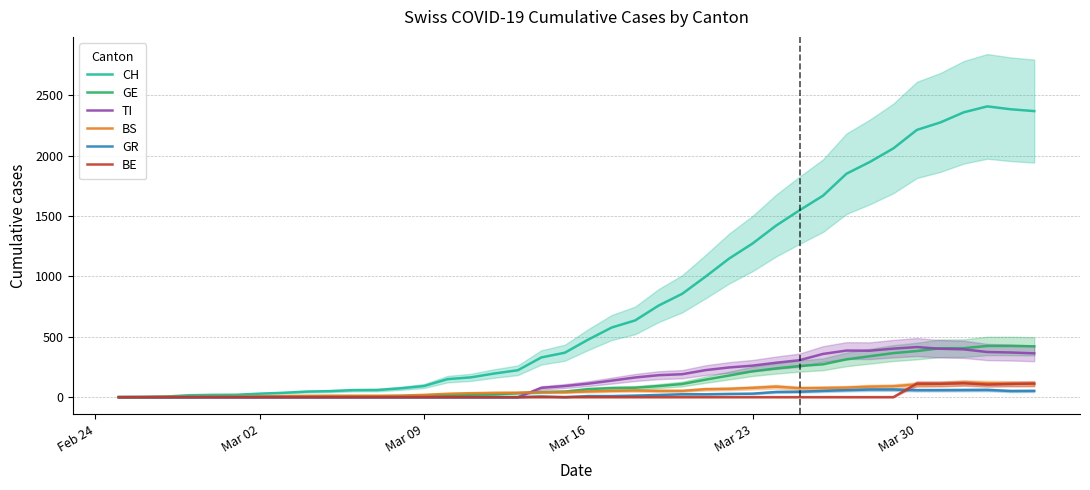

How many lines are shown in the chart?

6